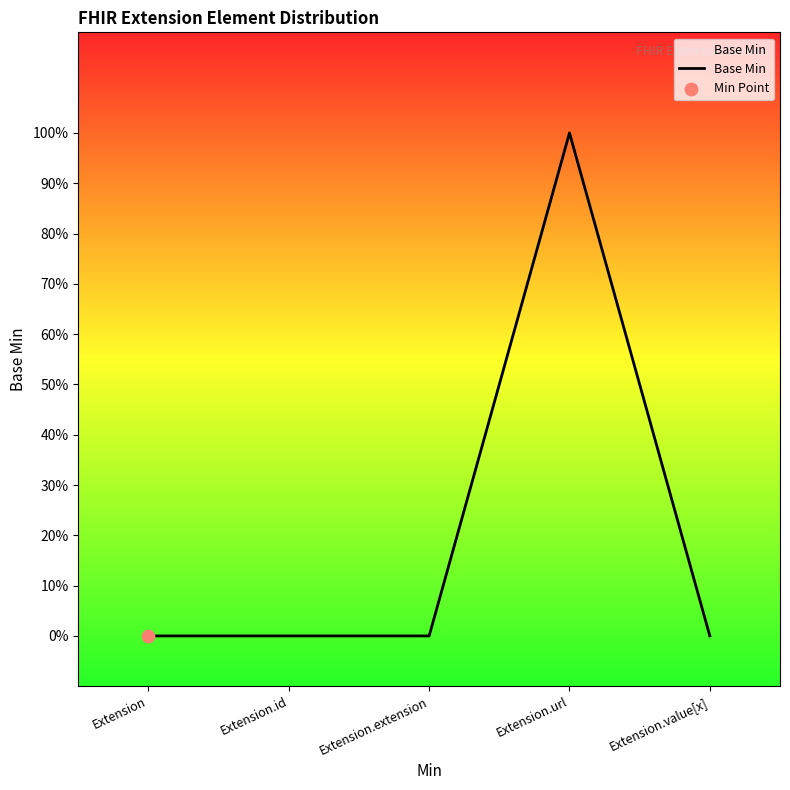

Which has a higher value, Extension.url or Extension.id?

Extension.url